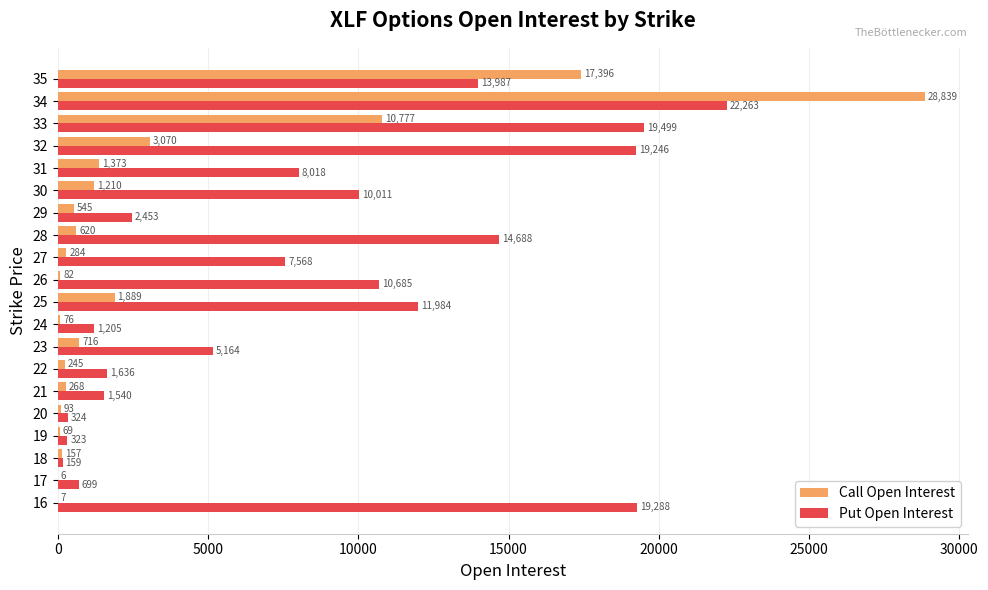

Which series changed the most between 16 and 31?

Put Open Interest